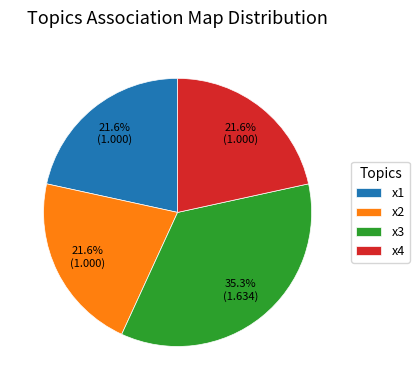

True or false: x4 accounts for 22% of the total.

True